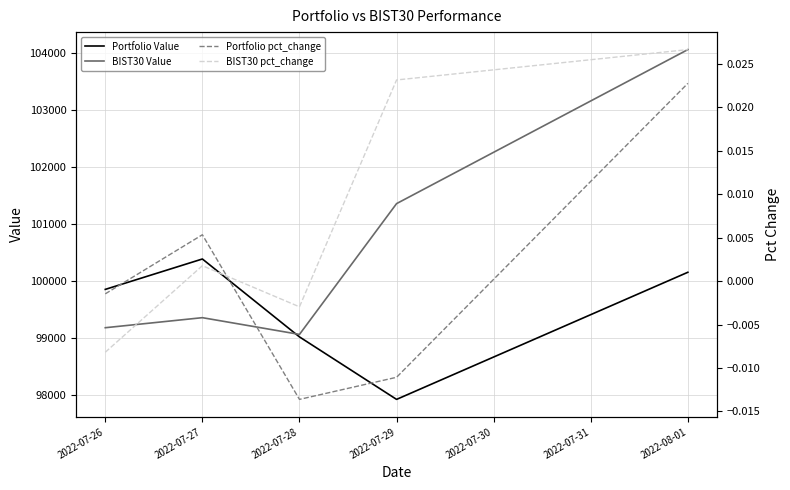

In BIST30 Value, how many points are lower than both neighbors (excluding endpoints)?

1